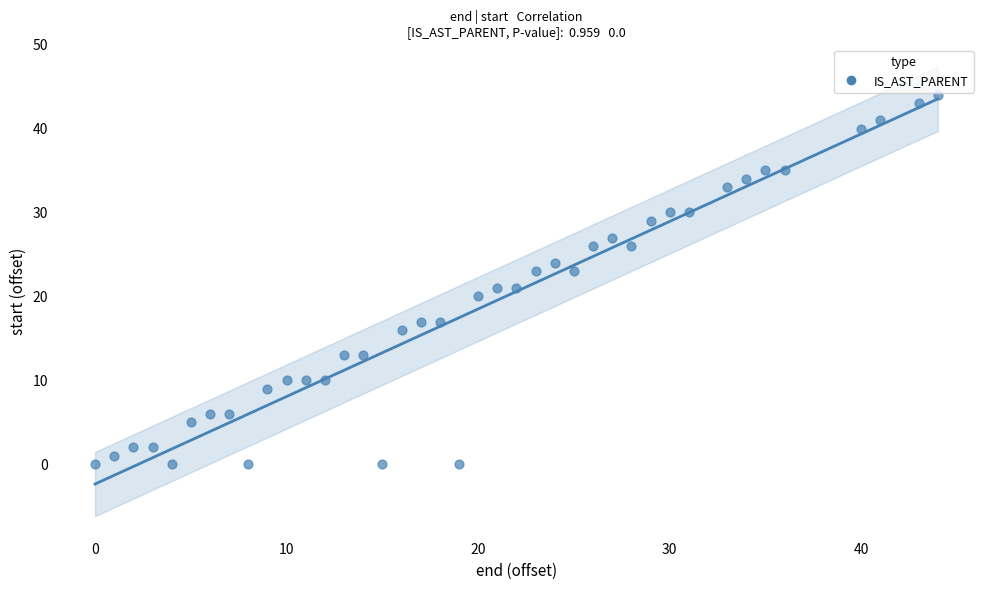

What is the range of Y values (max minus min)?

44